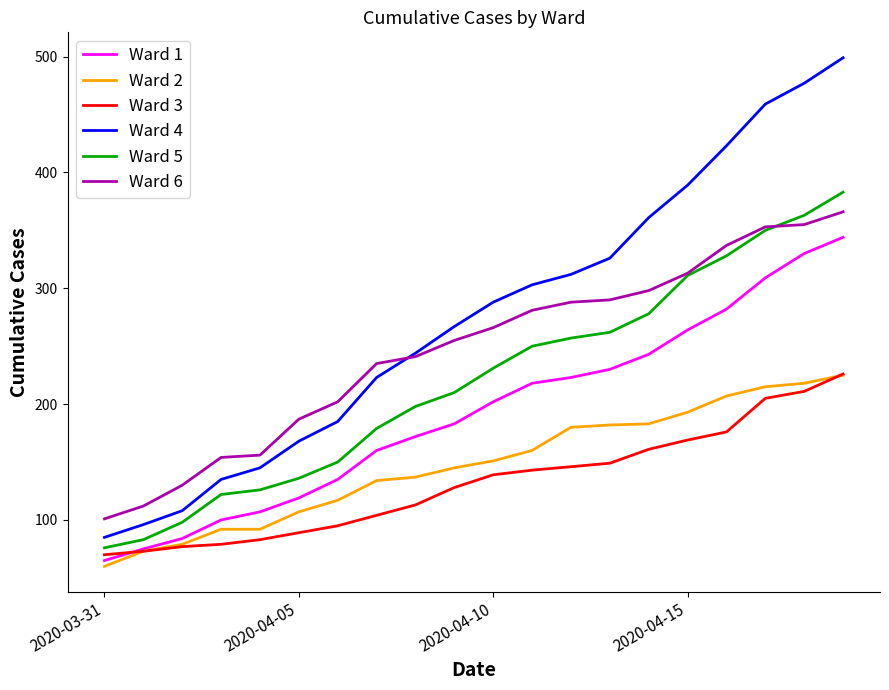

What is the minimum value shown in the chart?

60